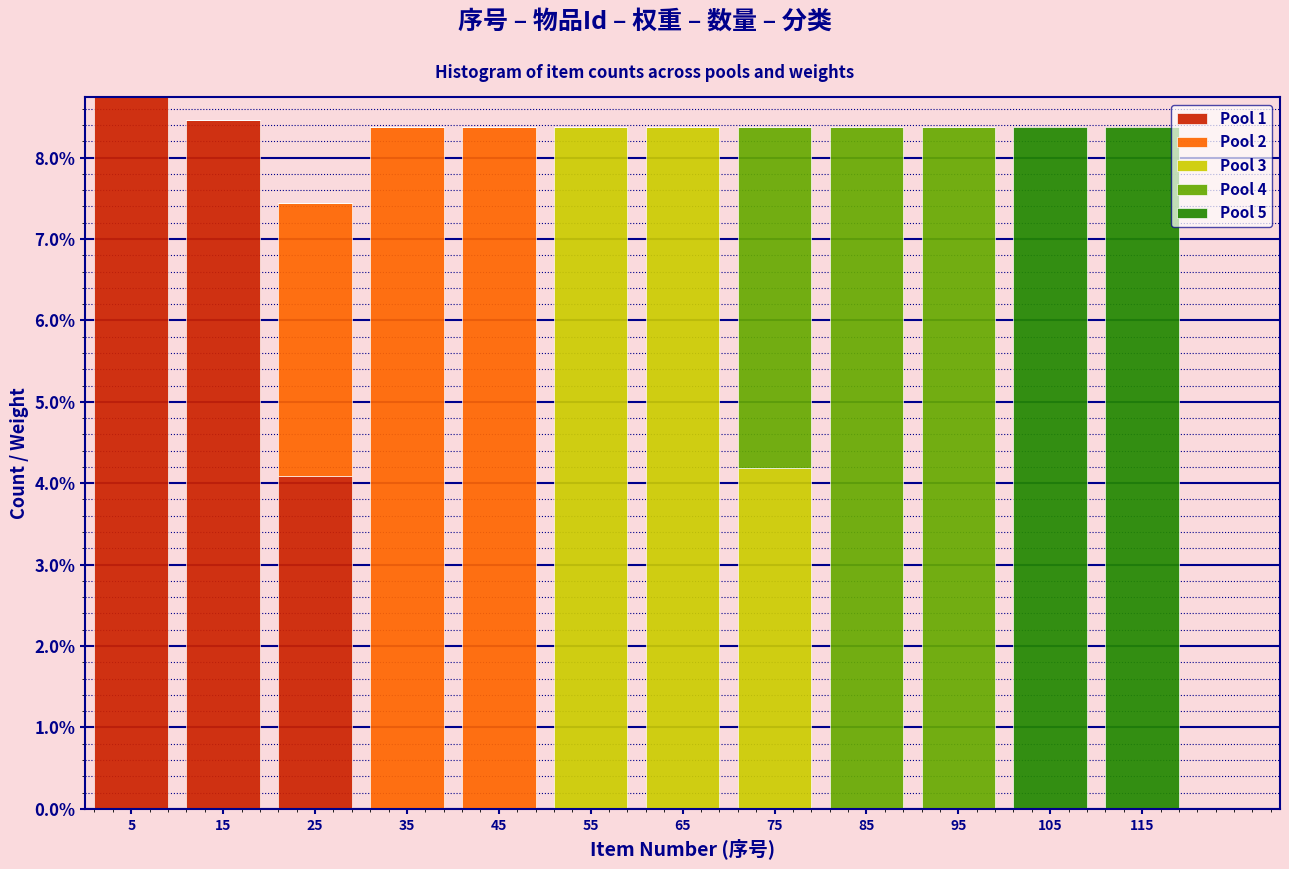

What is the highest value of the Pool 1 series?

8.7